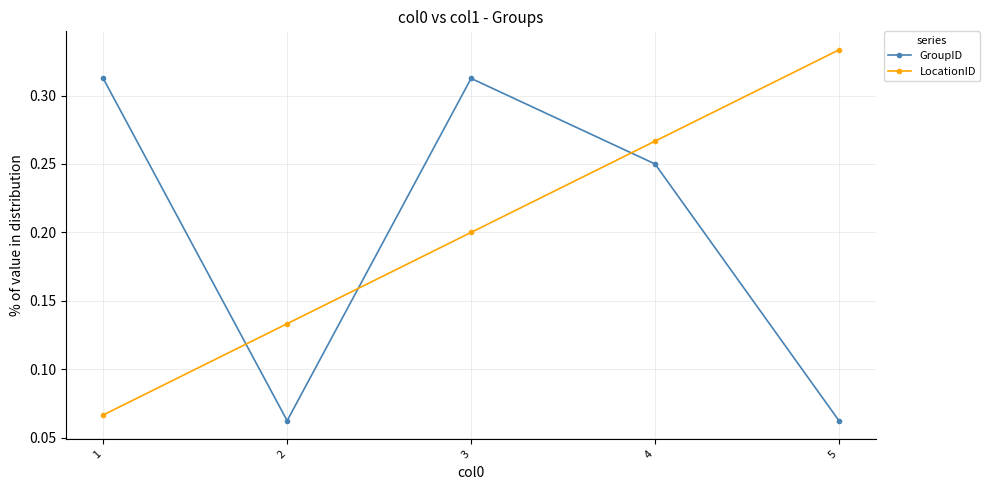

The GroupID series shows 0.0 at 5. True or false?

False